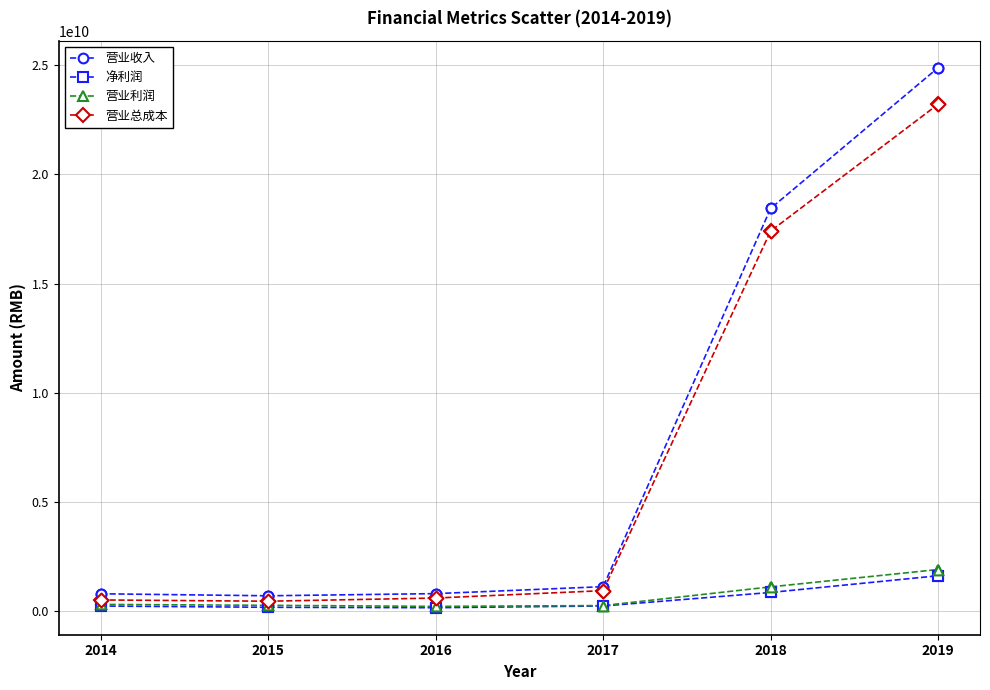

What are all the series names shown in the legend?

营业收入, 净利润, 营业利润, 营业总成本